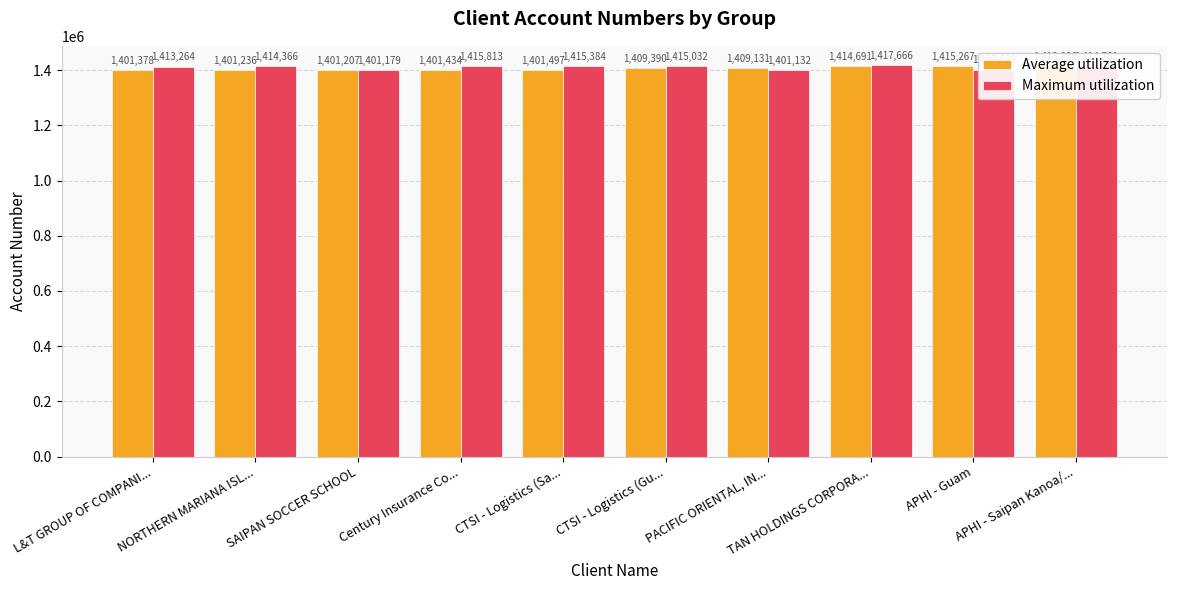

What are all the series names shown in the legend?

Average utilization, Maximum utilization